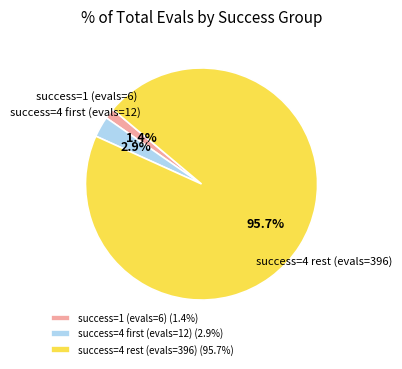

Count the number of slices in the pie.

3